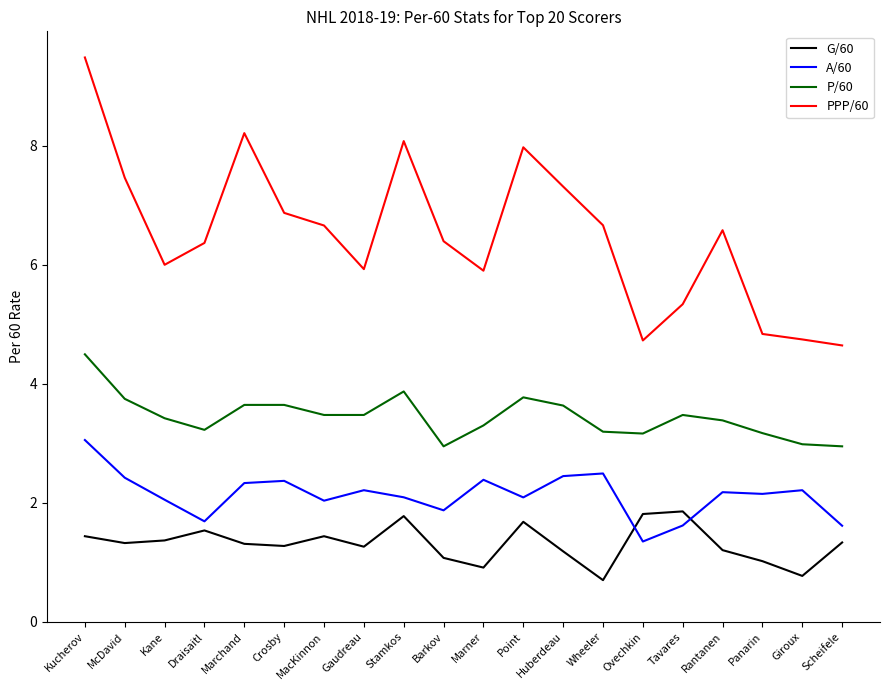

Rank the series at MacKinnon from highest to lowest value.

PPP/60, P/60, A/60, G/60